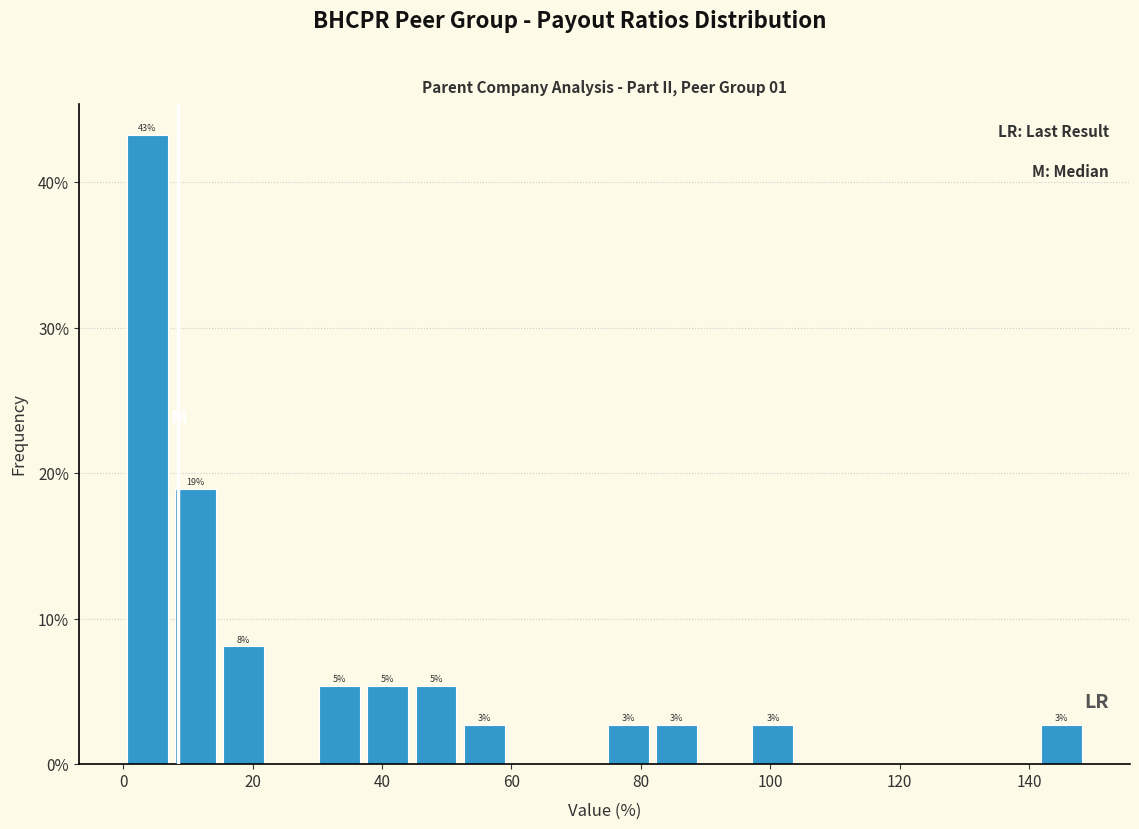

Read against the x-axis, roughly where is the centre of the tallest bar?

4